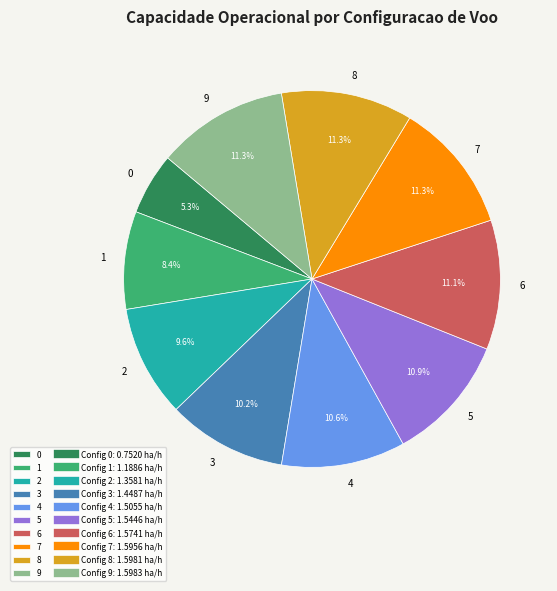

What percentage is the 1 slice, to the nearest percent?

8%